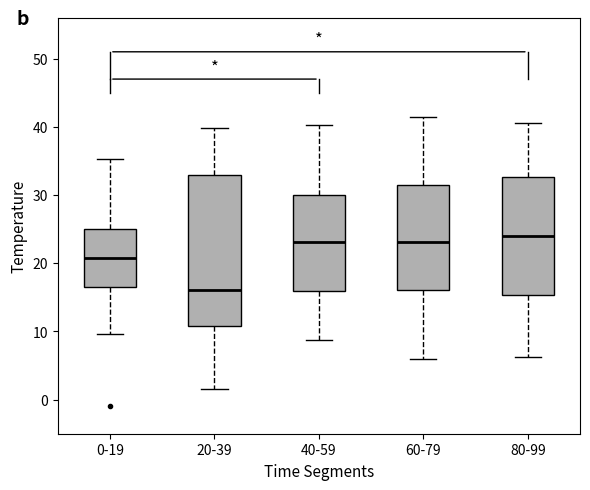

Where does the lower whisker of the box for 20-39 end on the y-axis? The values are not printed on the chart, so give them approximately, as read against the axis.

2